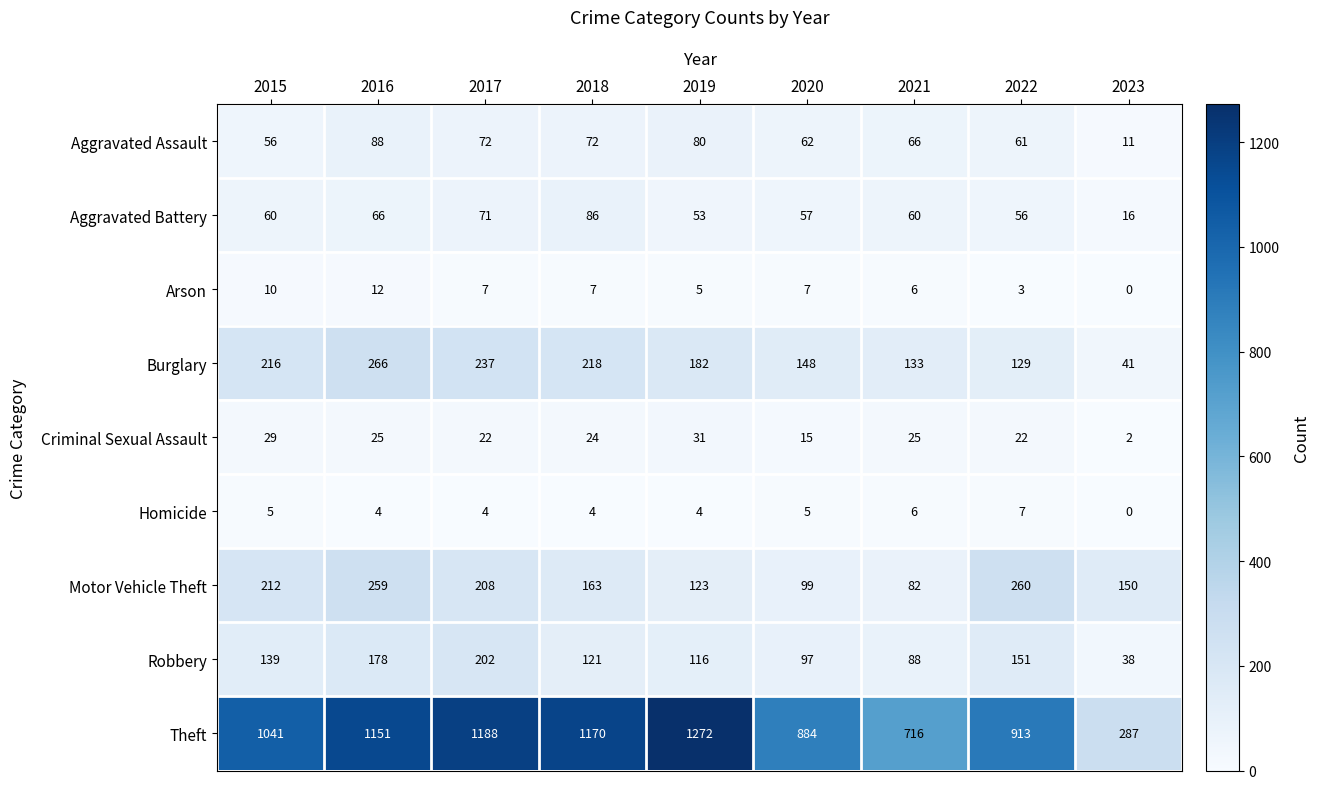

At how many categories does at least one series exceed 44?

9